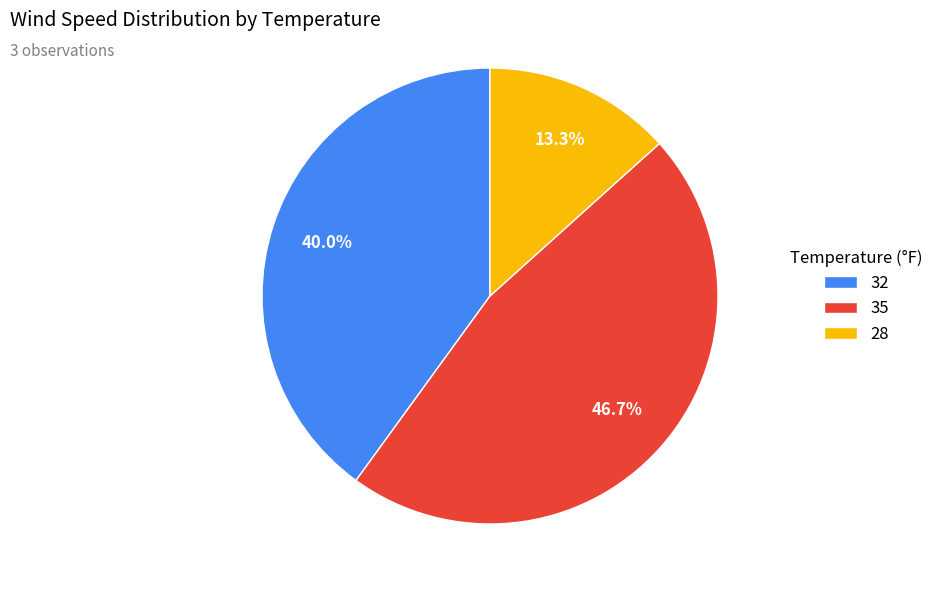

To the nearest percent, what is the difference between the 32 and 28 slice percentages?

27%